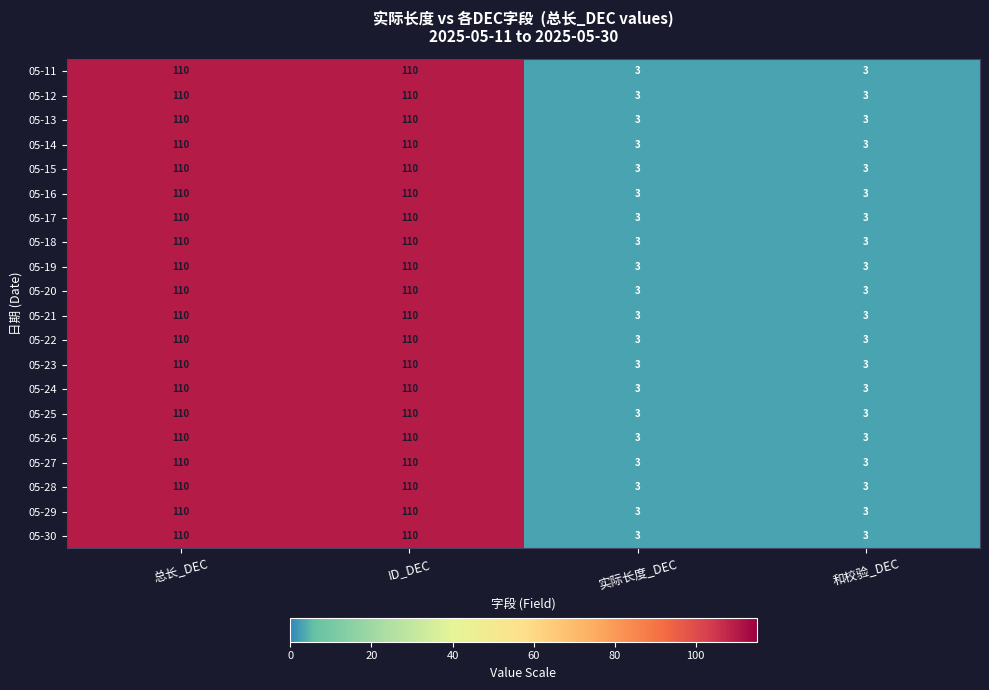

Is the value of 05-13 at 总长_DEC greater than the value of 05-26 at 和校验_DEC?

Yes